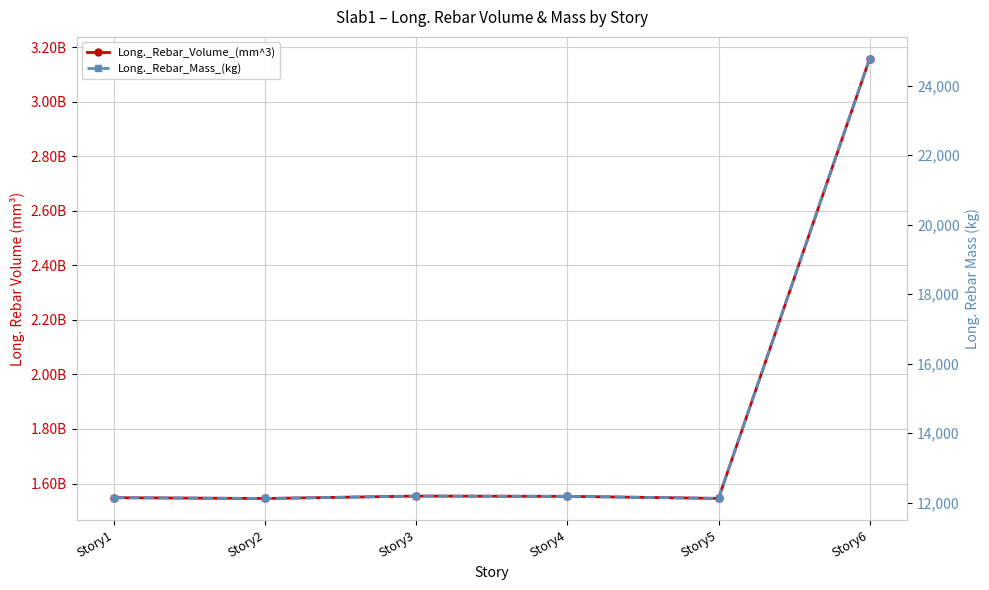

At which category is the sum across all series the highest?

Story6